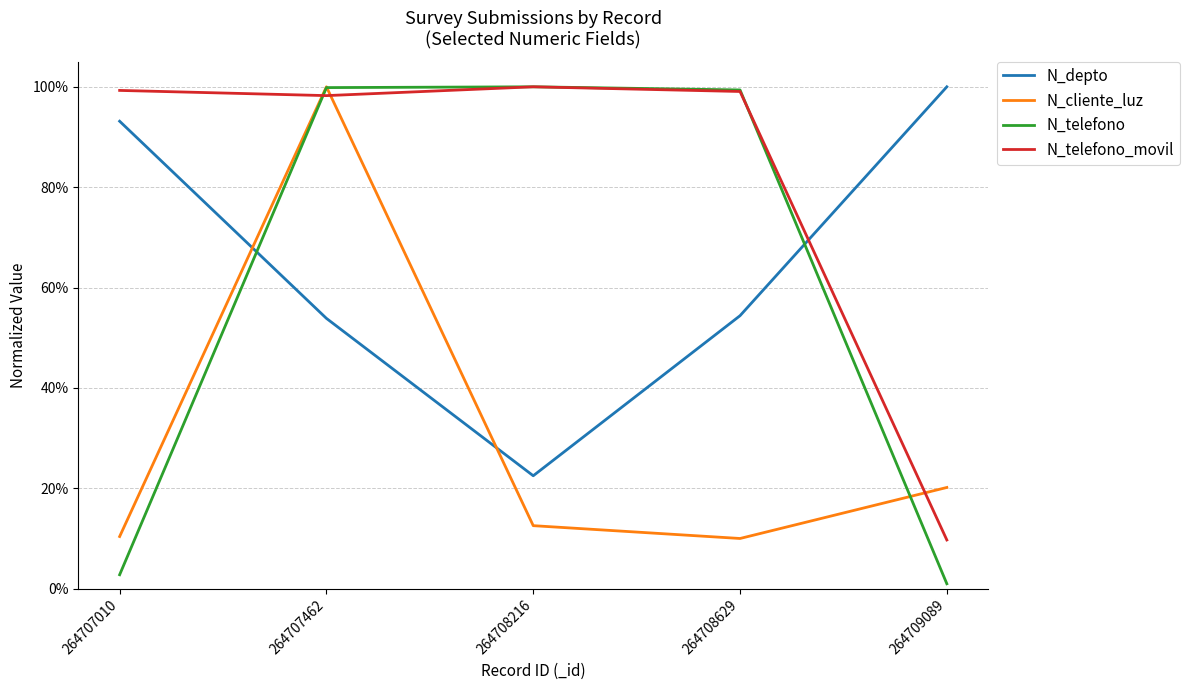

True or false: N_telefono and N_depto cross at least once.

True